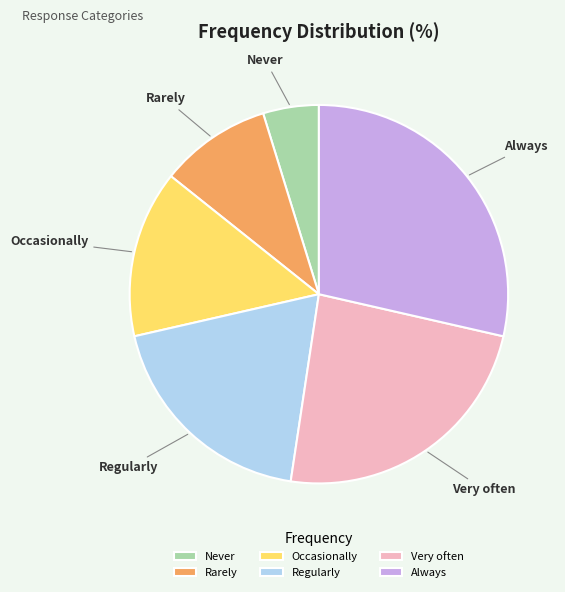

Rank the categories by value from lowest to highest.

Never, Rarely, Occasionally, Regularly, Very often, Always